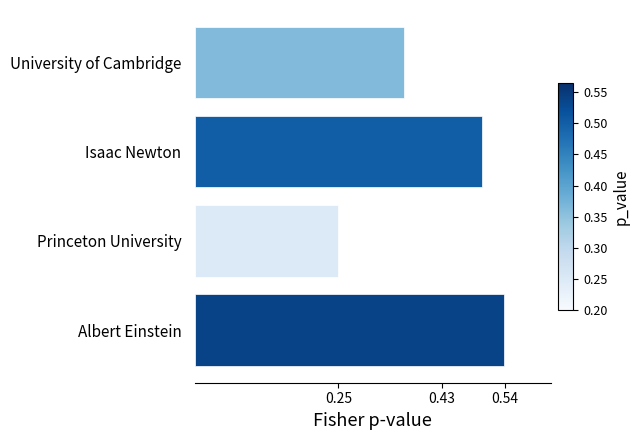

Which label corresponds to the largest value in the chart?

Albert Einstein